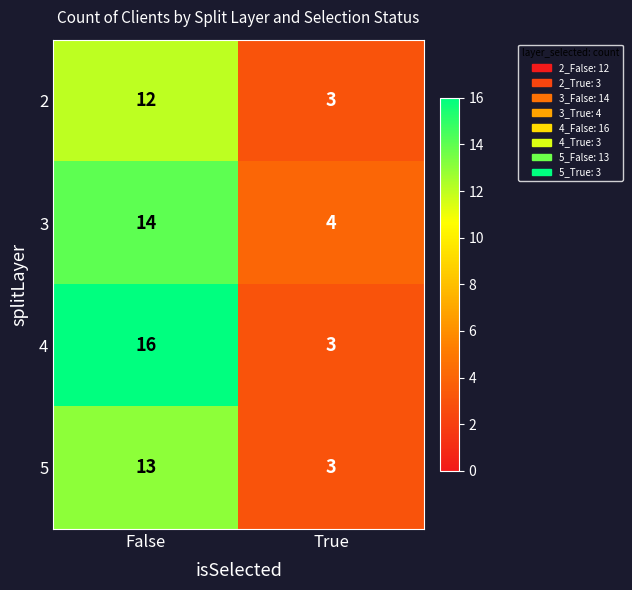

What is the approximate value of 5 at False, to the nearest 5?

15